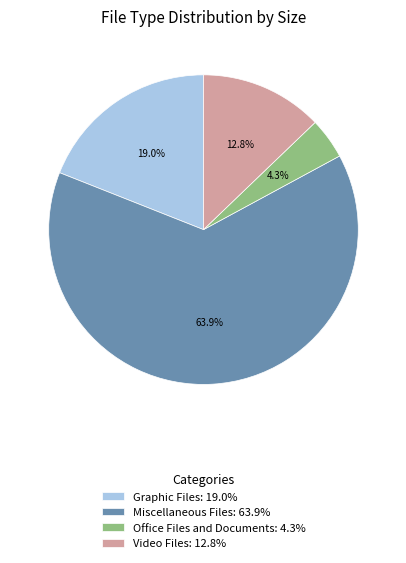

Combined, do Graphic Files and Miscellaneous Files account for over 50%?

Yes